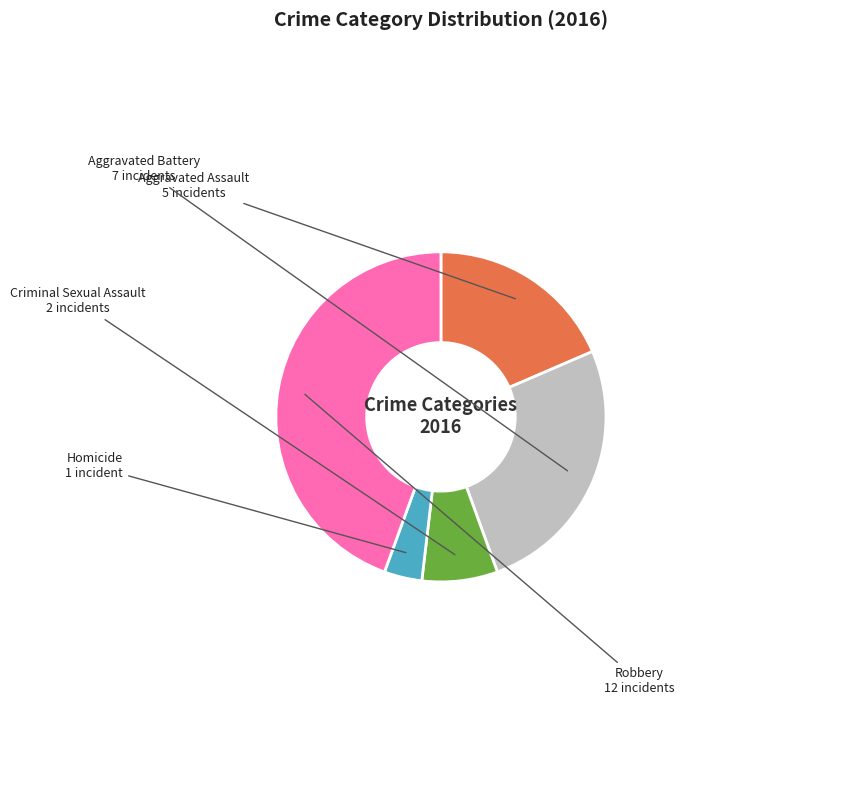

Rank the categories by value from highest to lowest.

Robbery, Aggravated Battery, Aggravated Assault, Criminal Sexual Assault, Homicide